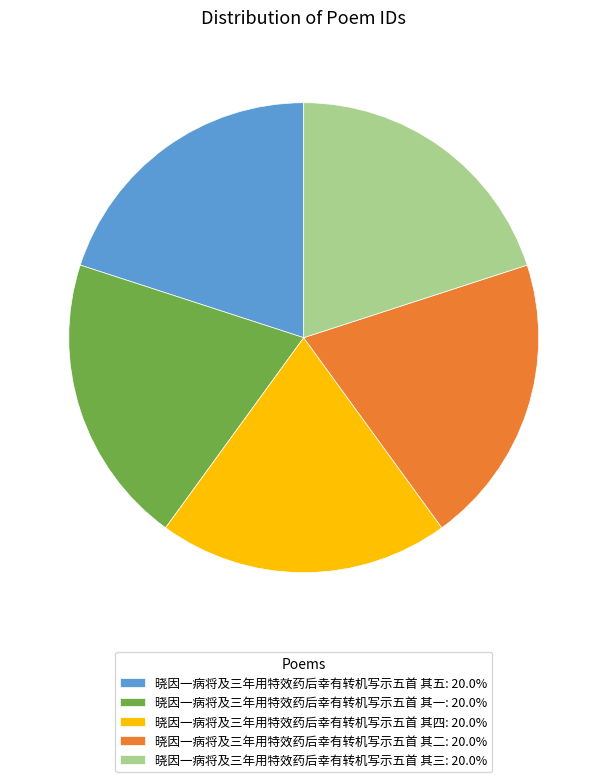

Do 晓因一病将及三年用特效药后幸有转机写示五首 其三: 20.0% and 晓因一病将及三年用特效药后幸有转机写示五首 其四: 20.0% together represent more than half of the pie?

No